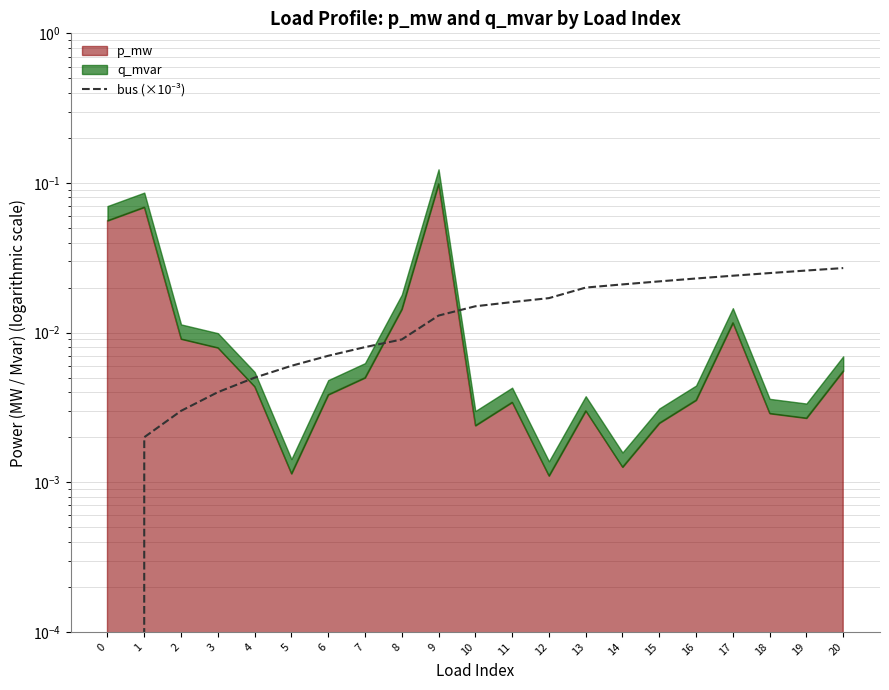

Is it true that the value at 16 is 0.0?

True